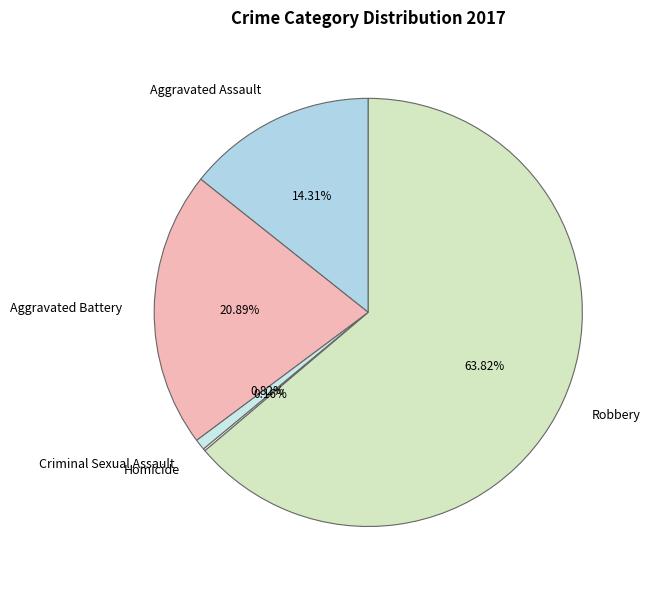

To the nearest percent, what is the difference between the Robbery and Criminal Sexual Assault slice percentages?

63%